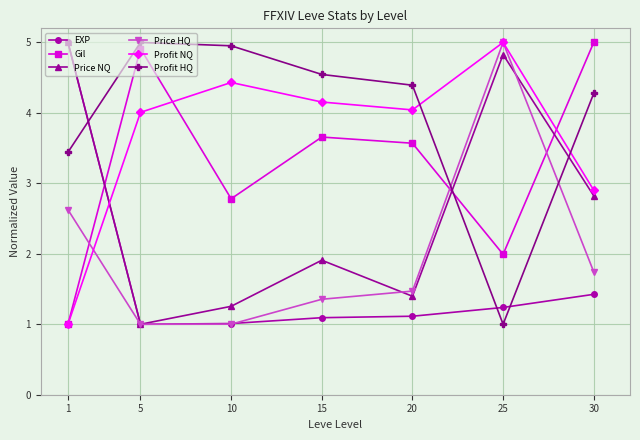

What is the value of the Profit NQ point at the 3rd from the left?

4.4